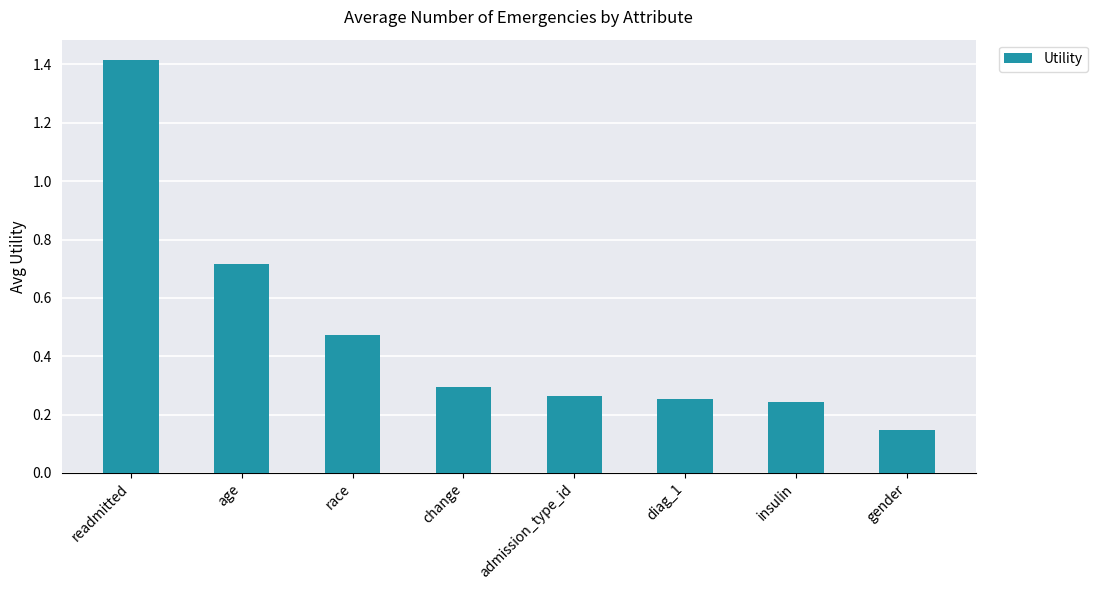

At which label is the value closest to 0?

gender